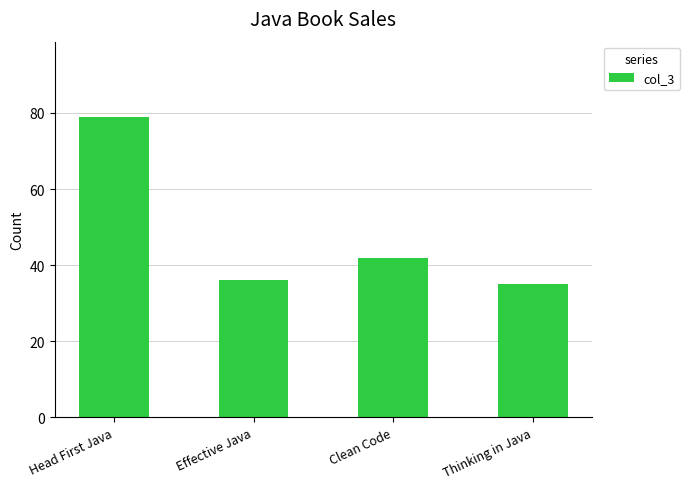

What is the sum of all values?

192